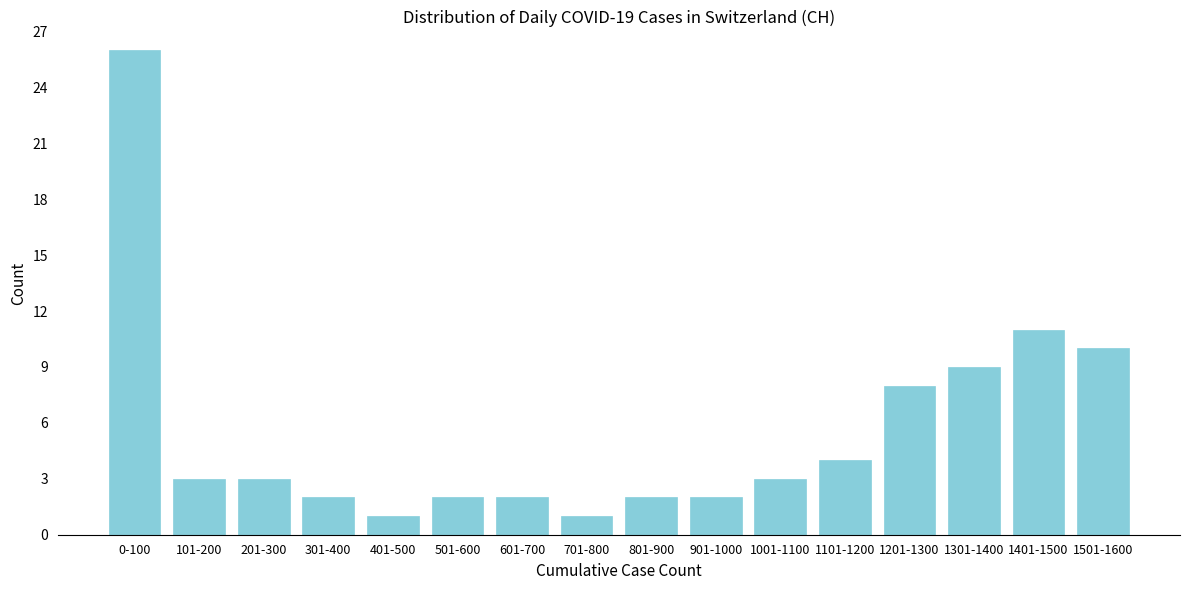

Reading right to left, what are all the values shown in this chart?

1501-1600=10	1401-1500=11	1301-1400=9	1201-1300=8	1101-1200=4	1001-1100=3	901-1000=2	801-900=2	701-800=1	601-700=2	501-600=2	401-500=1	301-400=2	201-300=3	101-200=3	0-100=26